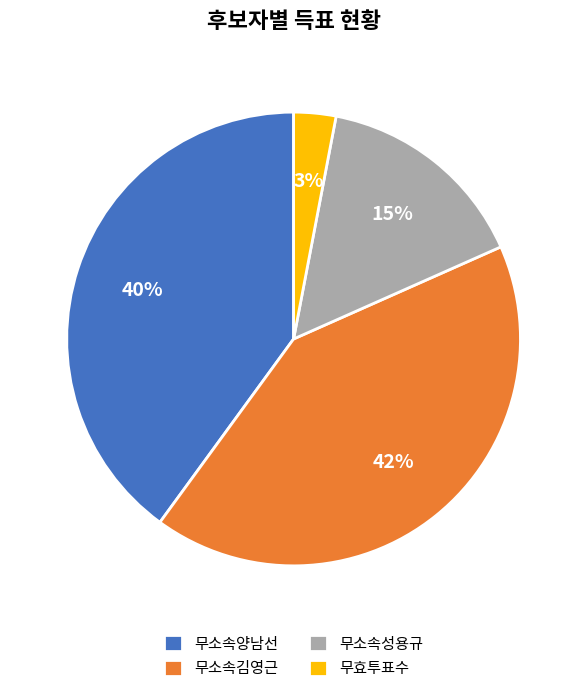

Combined, do 무소속성용규 and 무소속김영근 account for over 50%?

Yes